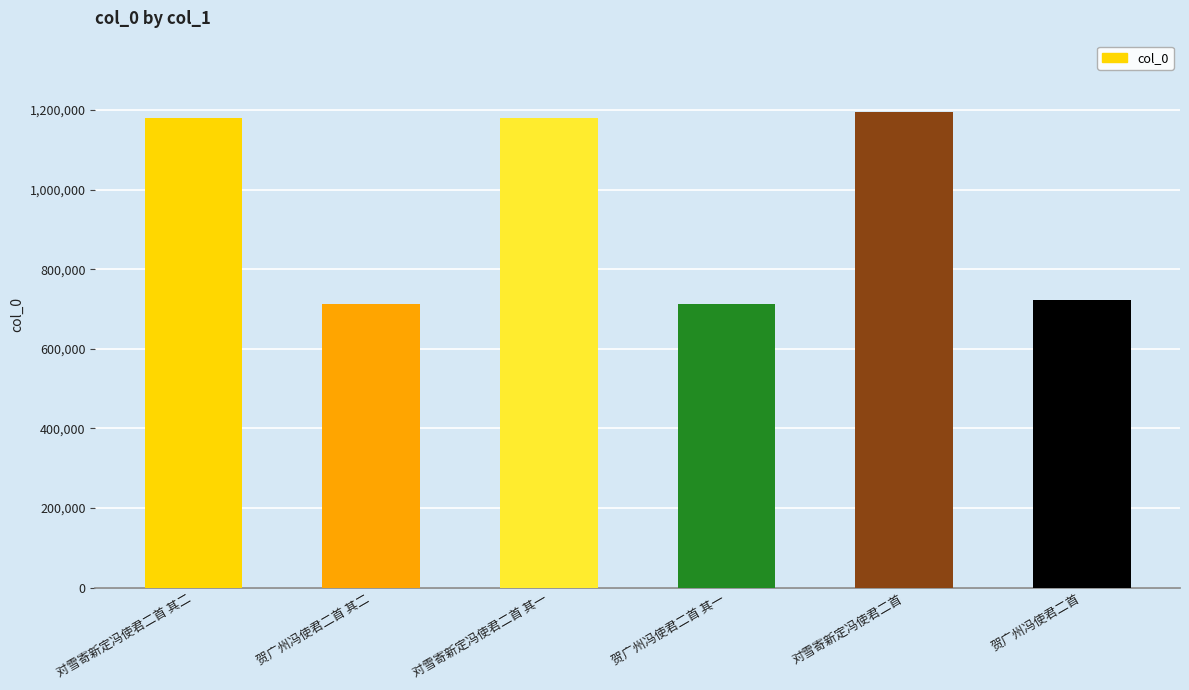

True or false: the data shows 712445 at 贺广州冯使君二首 其一.

True